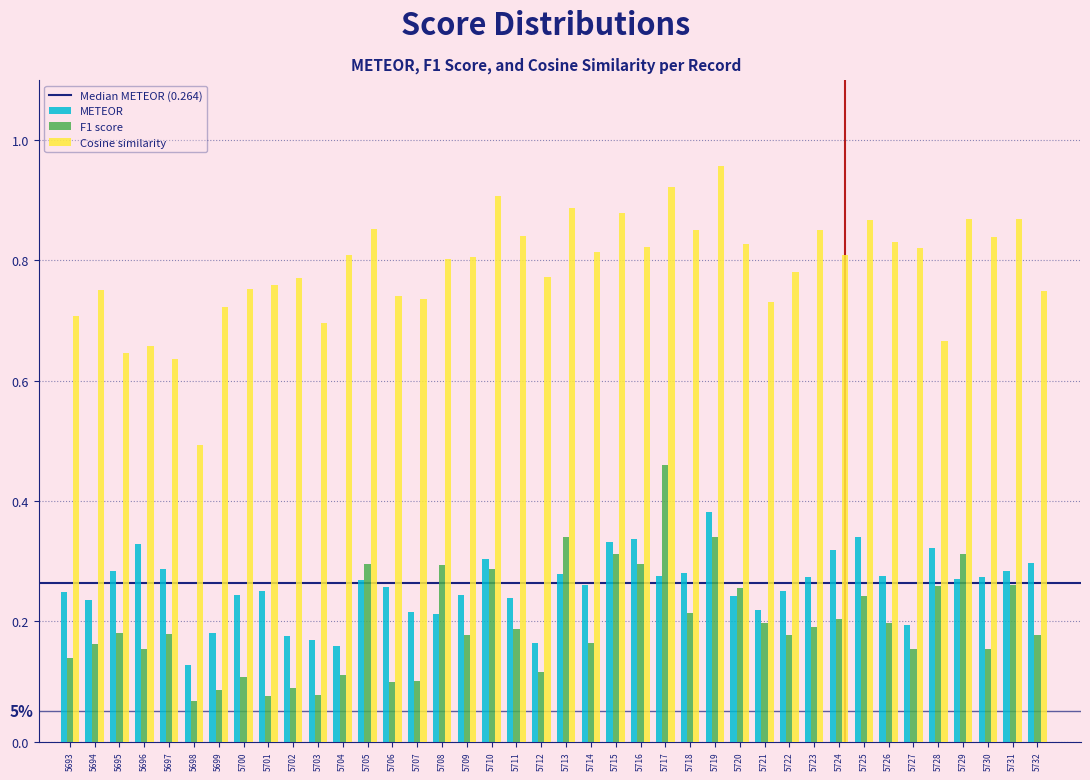

List the series in order of their peak value, highest first.

Cosine similarity, F1 score, METEOR